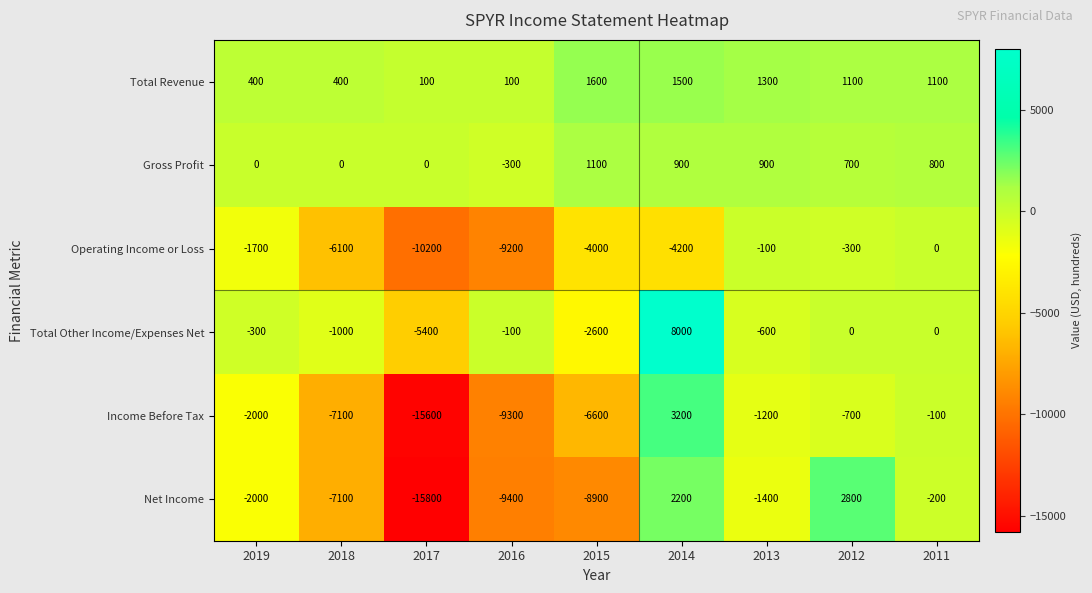

What is the total value across all series at 2014?

11600